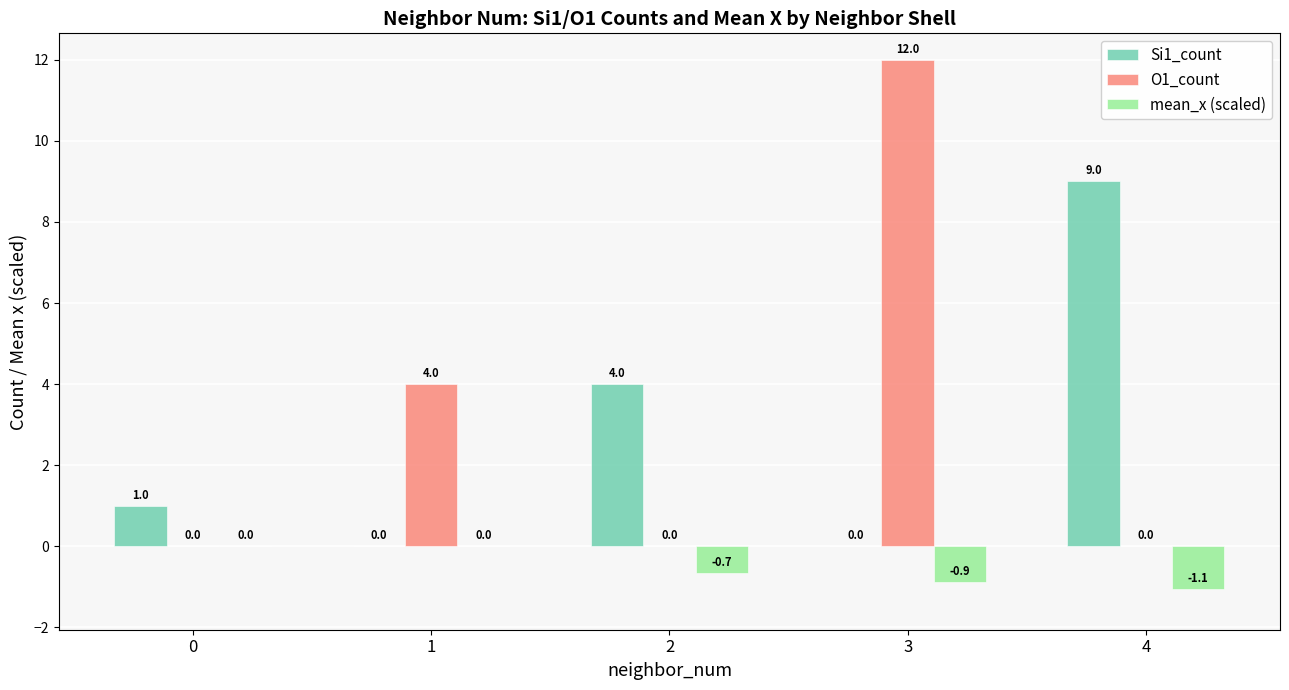

Which category has the highest value across all series?

3